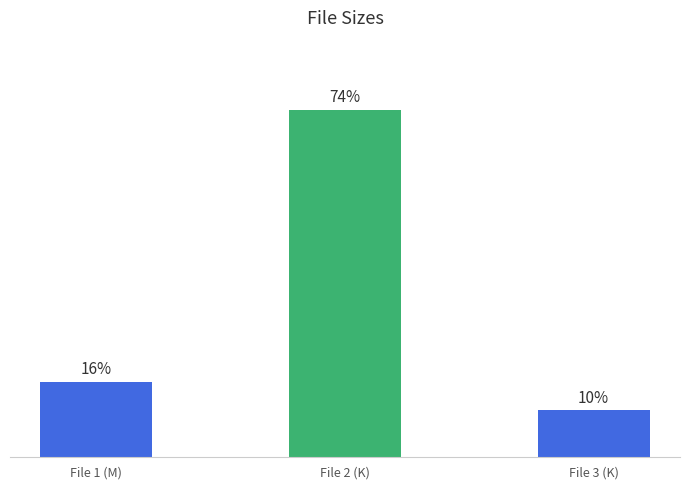

Which has a higher value, File 3 (K) or File 1 (M)?

File 1 (M)